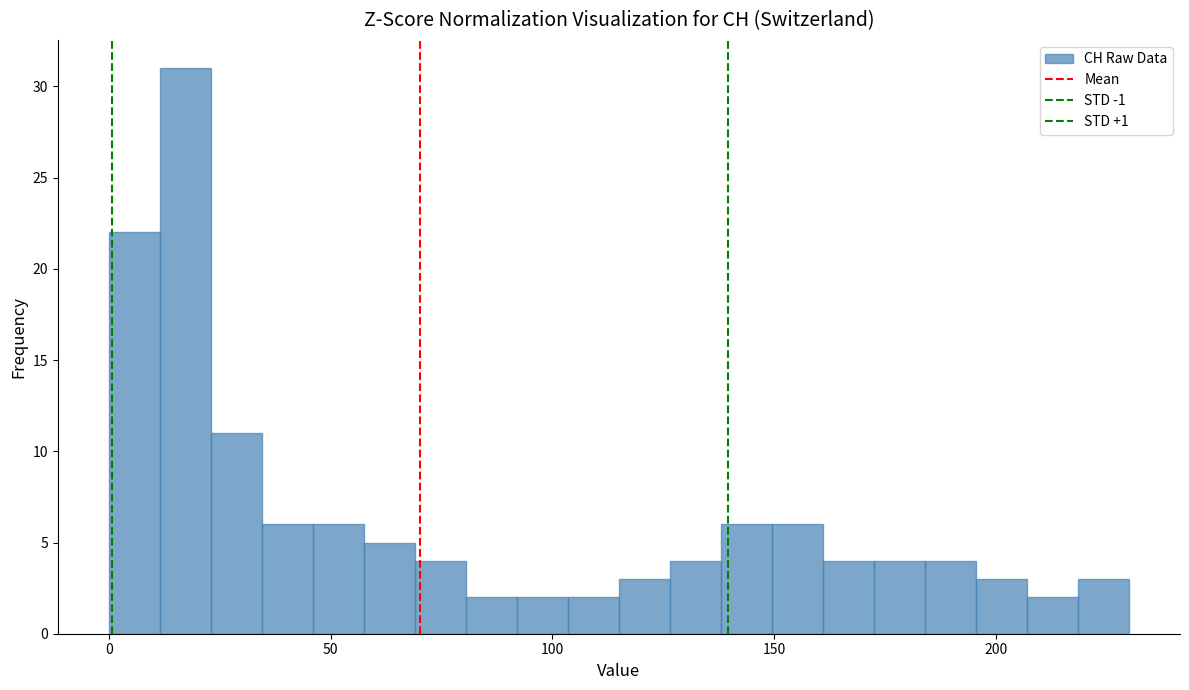

Read against the x-axis, roughly where is the centre of the tallest bar?

15